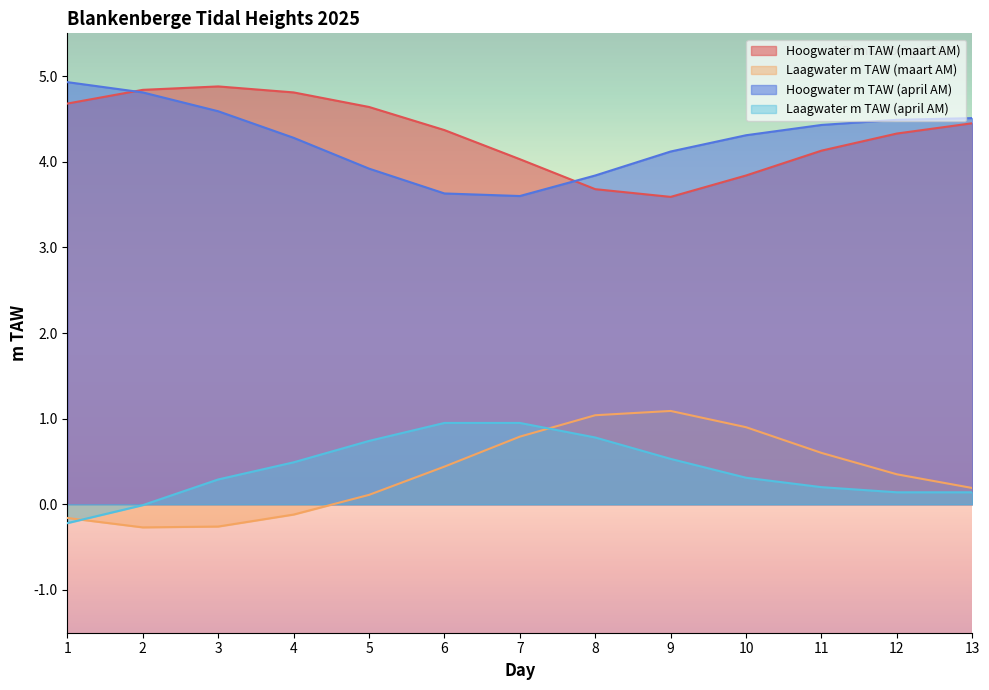

In Laagwater m TAW (maart AM), how many points are lower than both neighbors (excluding endpoints)?

1